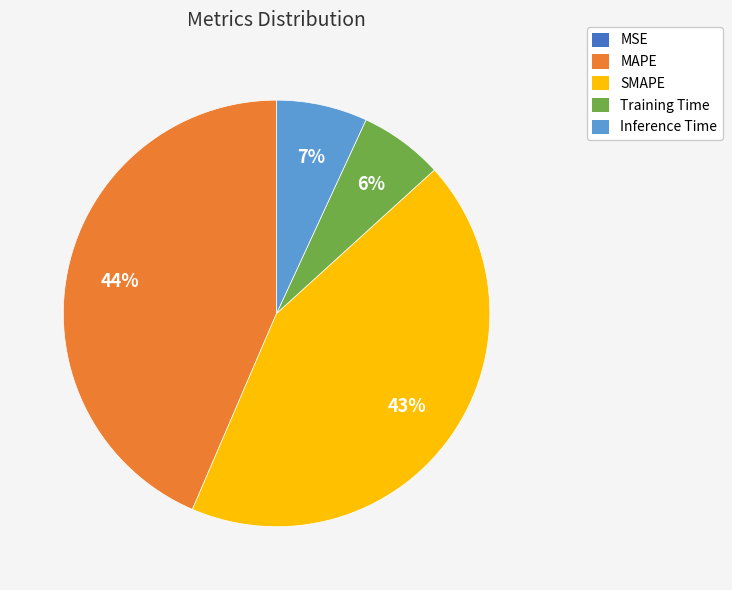

Does MAPE account for over 50% of the chart?

No